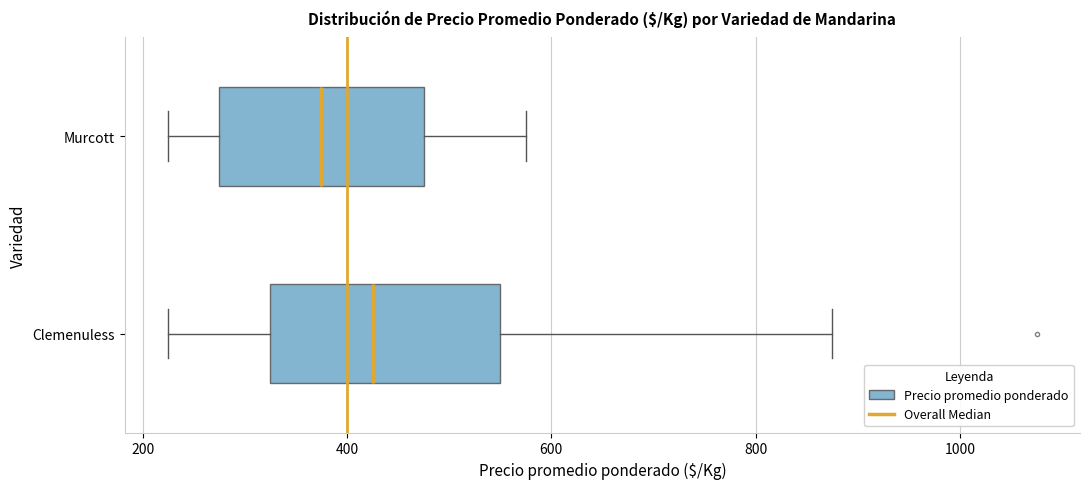

Which box has the furthest to the right median line?

Clemenuless